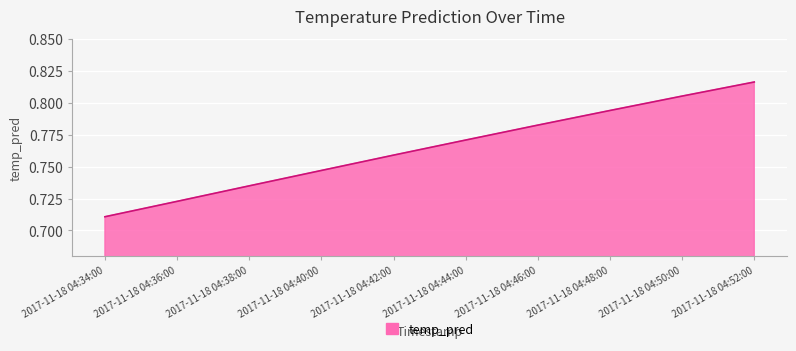

List the labels in order of value, smallest first.

2017-11-18 04:34:00, 2017-11-18 04:36:00, 2017-11-18 04:38:00, 2017-11-18 04:40:00, 2017-11-18 04:42:00, 2017-11-18 04:44:00, 2017-11-18 04:46:00, 2017-11-18 04:48:00, 2017-11-18 04:50:00, 2017-11-18 04:52:00